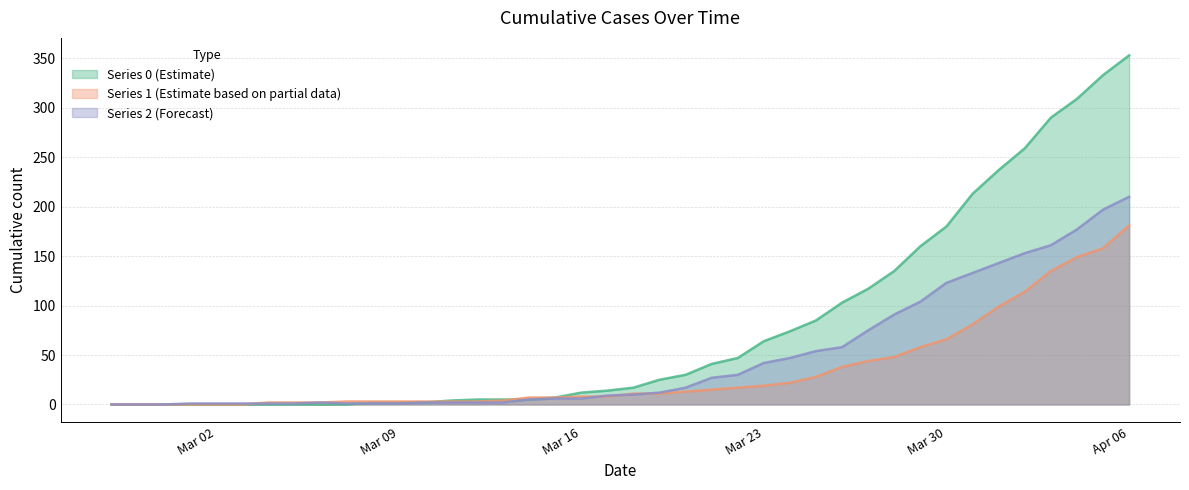

In 2, how many points are higher than both neighbors (excluding endpoints)?

1